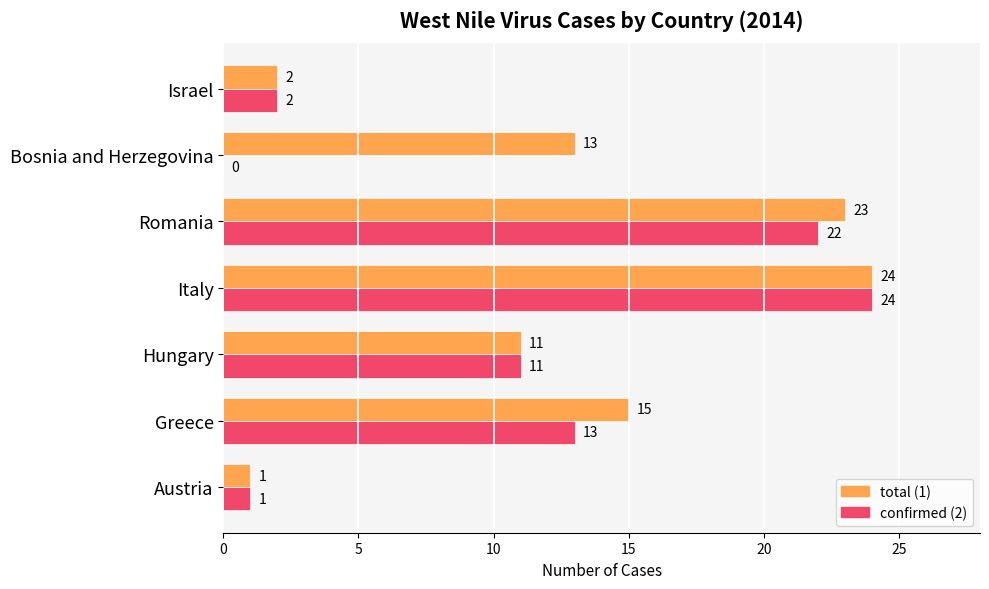

Where is total (1) nearest to the value 12?

Hungary